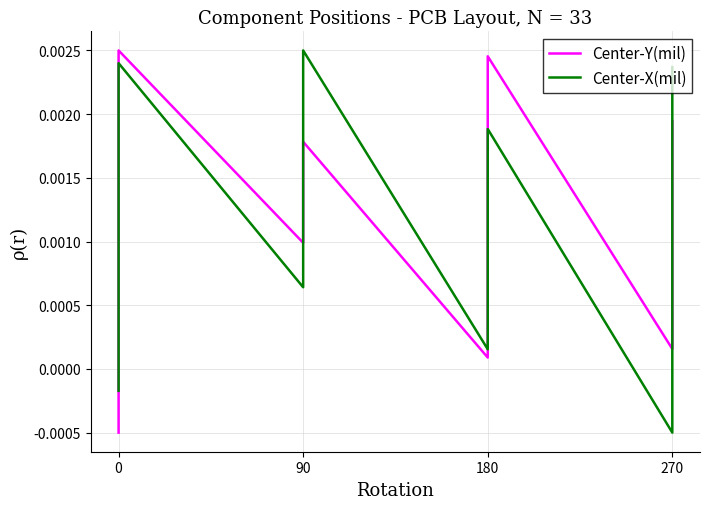

Where do Center-X(mil) and Center-Y(mil) first cross each other?

0 and 0